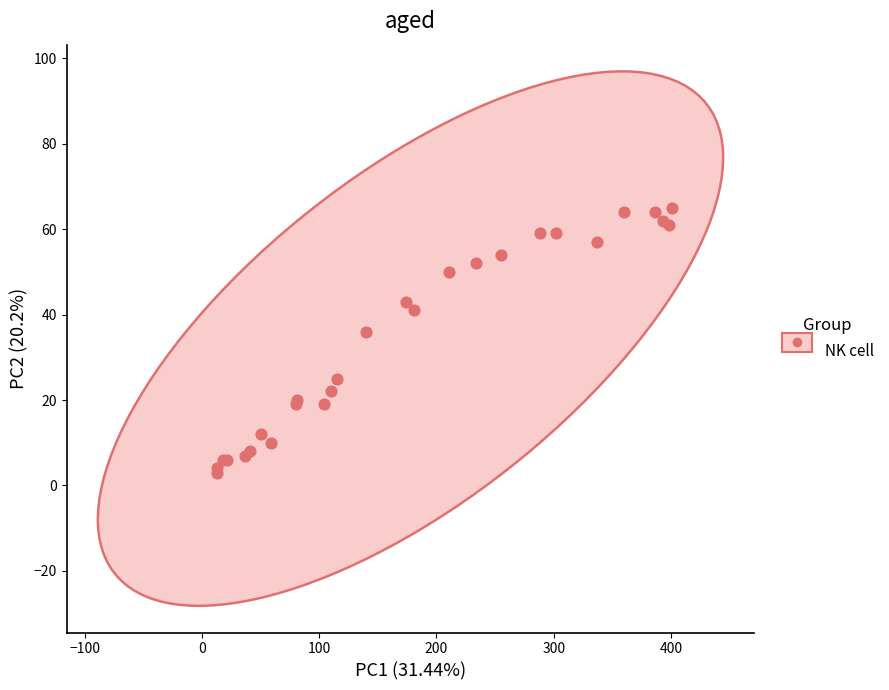

What Y value in the scatter plot is closest to 34?

36